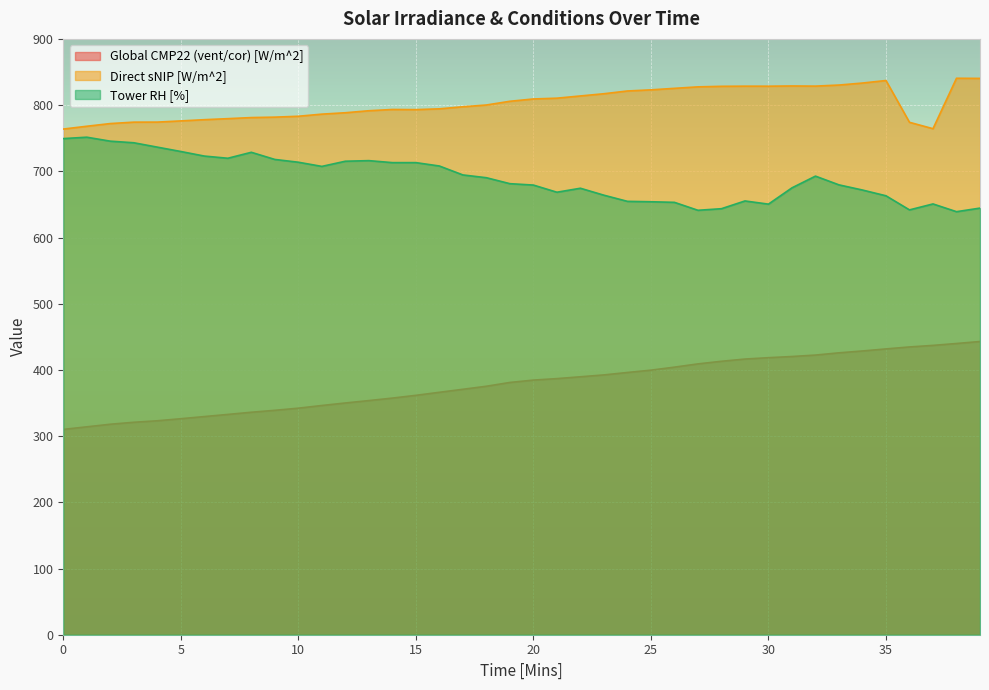

At how many categories does at least one series exceed 425?

40